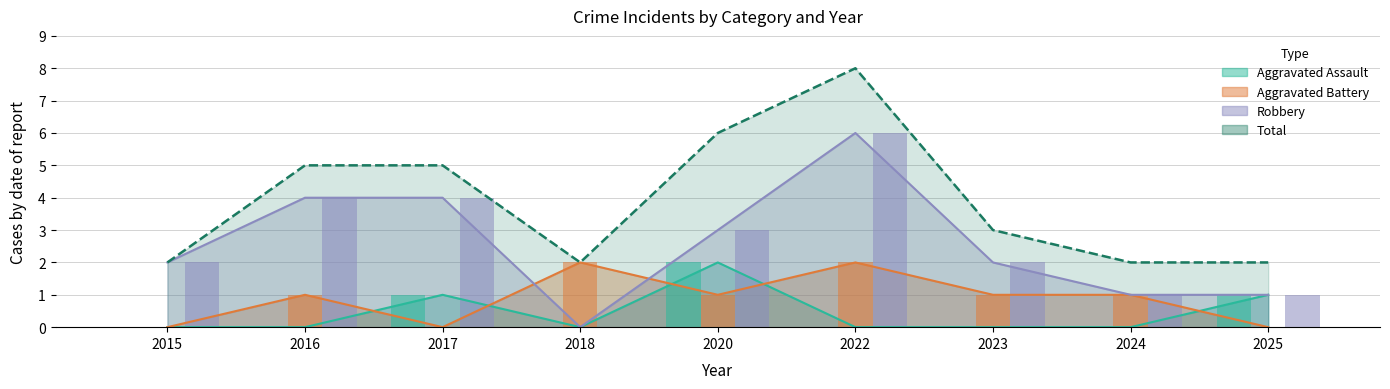

How many values in Aggravated Assault are above zero?

3